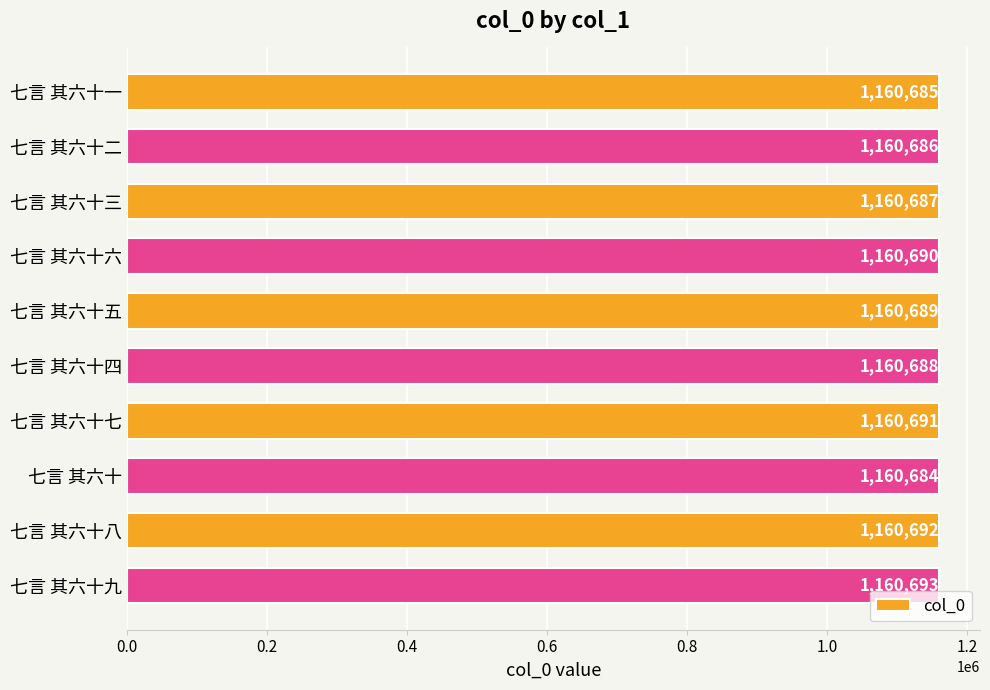

What is the ratio of the value at 七言 其六十八 to the value at 七言 其六十二?

1.0